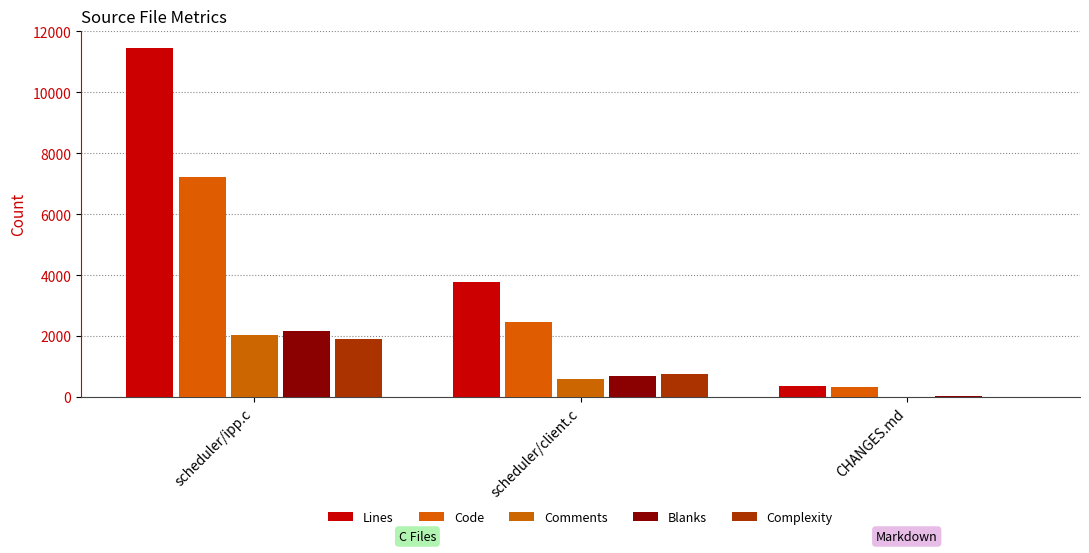

Count the number of data series in this chart.

5